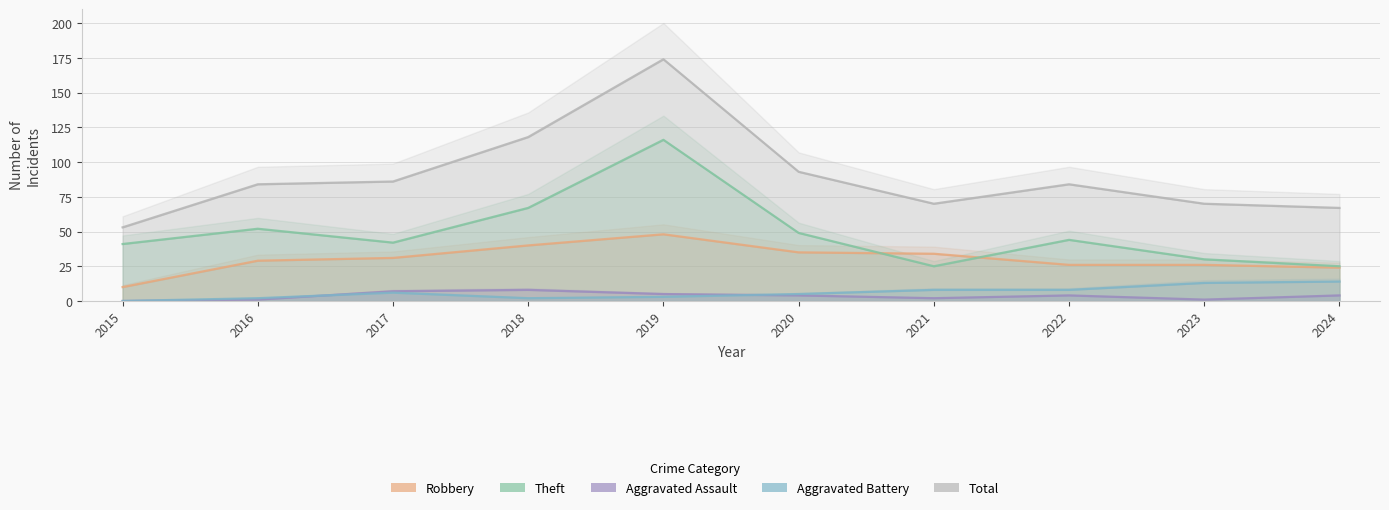

True or false: Aggravated Assault and Theft cross at least once.

False